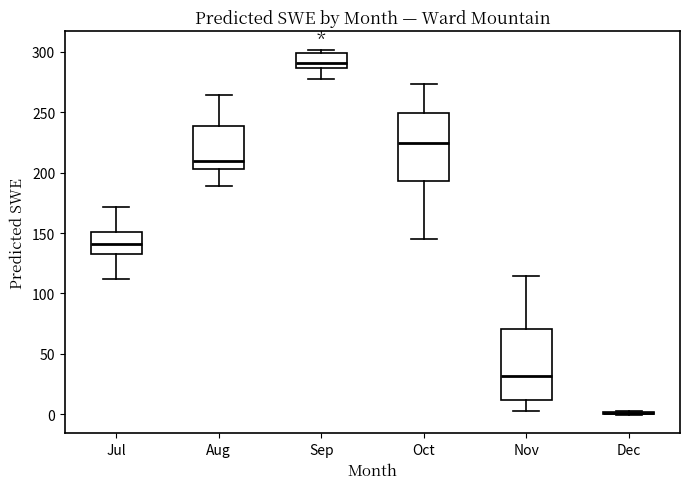

Reading left to right, read every box against the y-axis: the position of its median line, the range the box covers, and the ends of its whiskers. The values are not printed on the chart, so give them approximately, as read against the axis.

Jul: median 140, box 135 to 150, whiskers 110 to 170
Aug: median 210, box 205 to 240, whiskers 190 to 265
Sep: median 290, box 285 to 300, whiskers 280 to 300 (just above the box's upper edge)
Oct: median 225, box 195 to 250, whiskers 145 to 275
Nov: median 30, box 10 to 70, whiskers 5 to 115
Dec: box collapsed to a line at 0, whiskers 0 to 5